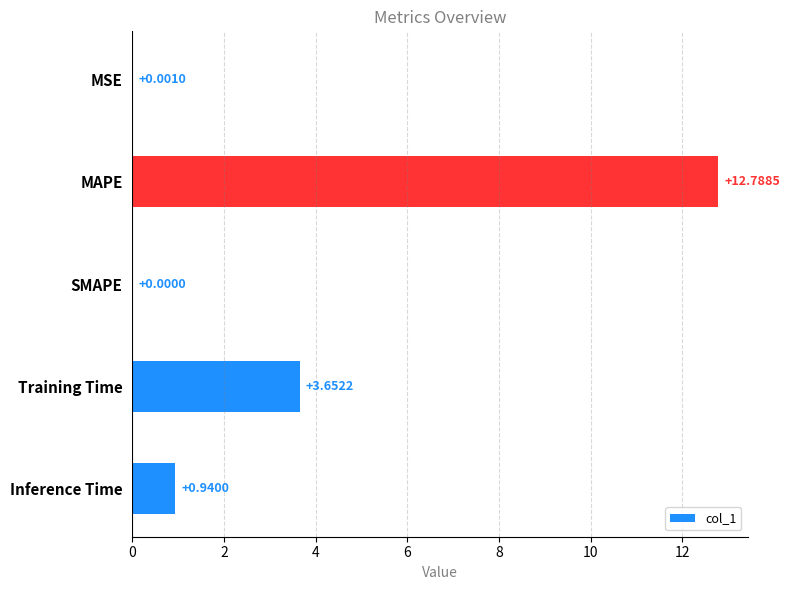

At which category does the chart reach its peak across all series?

MAPE